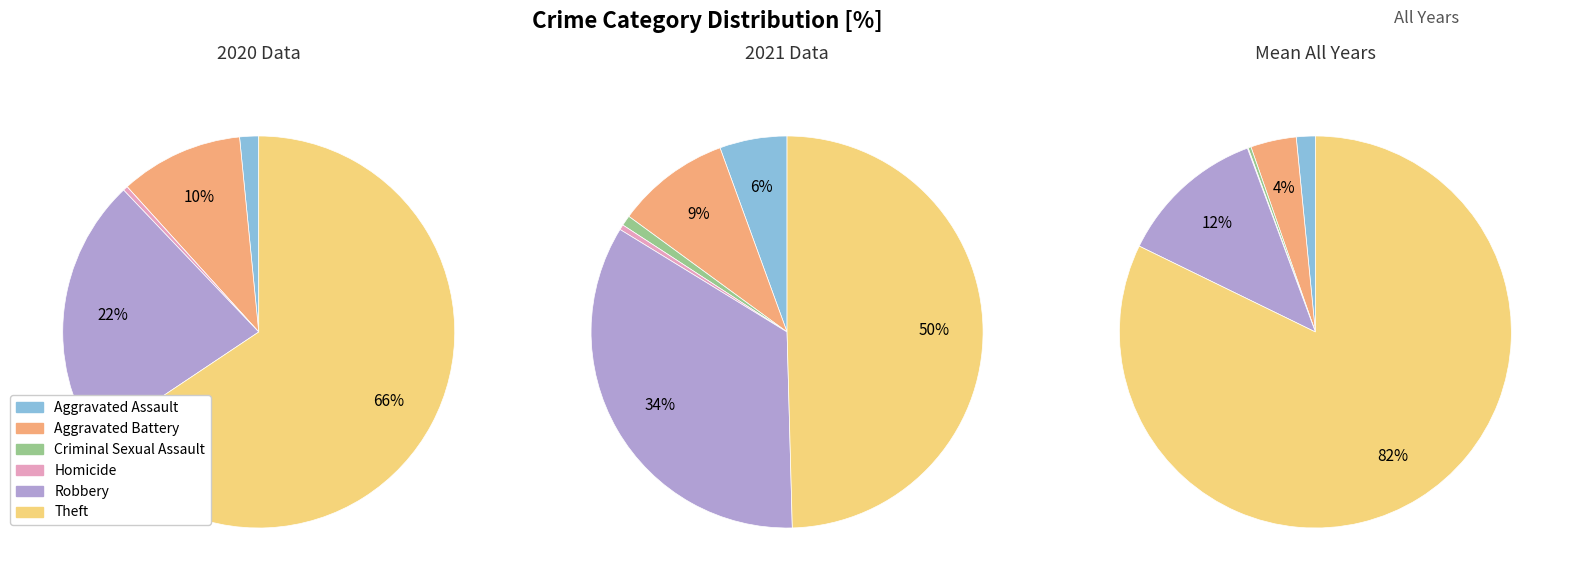

Do Robbery and Aggravated Battery together represent more than half of the pie?

No